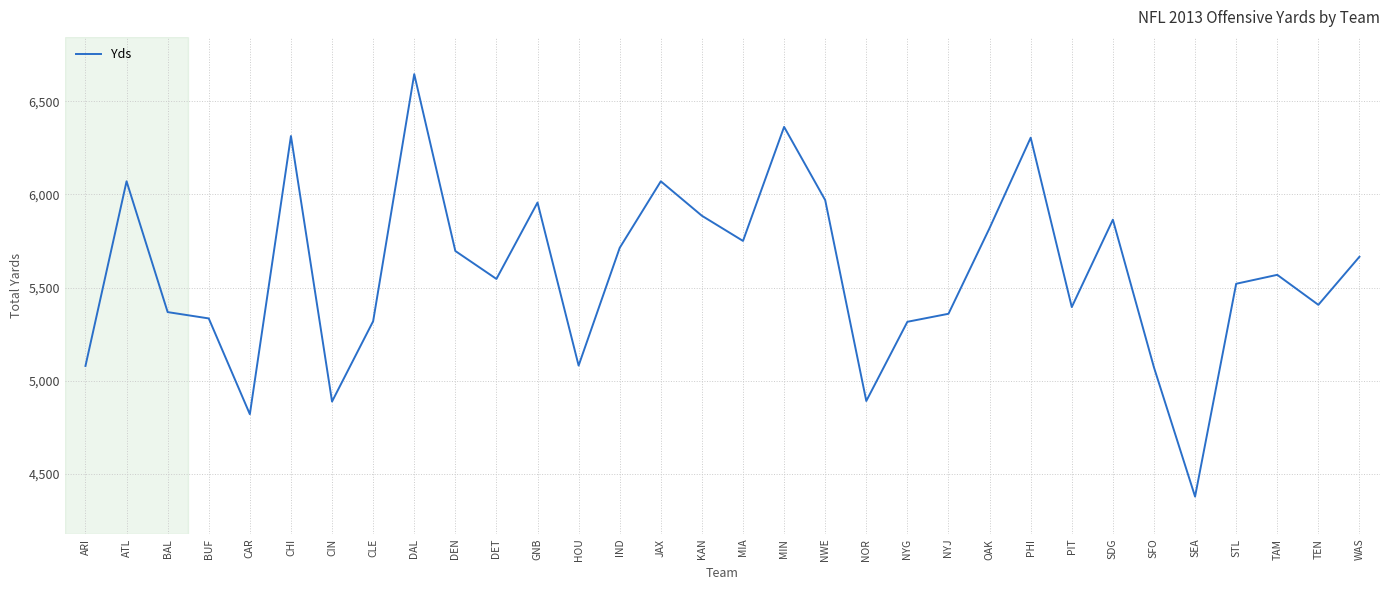

How many categories are shown in the chart?

32